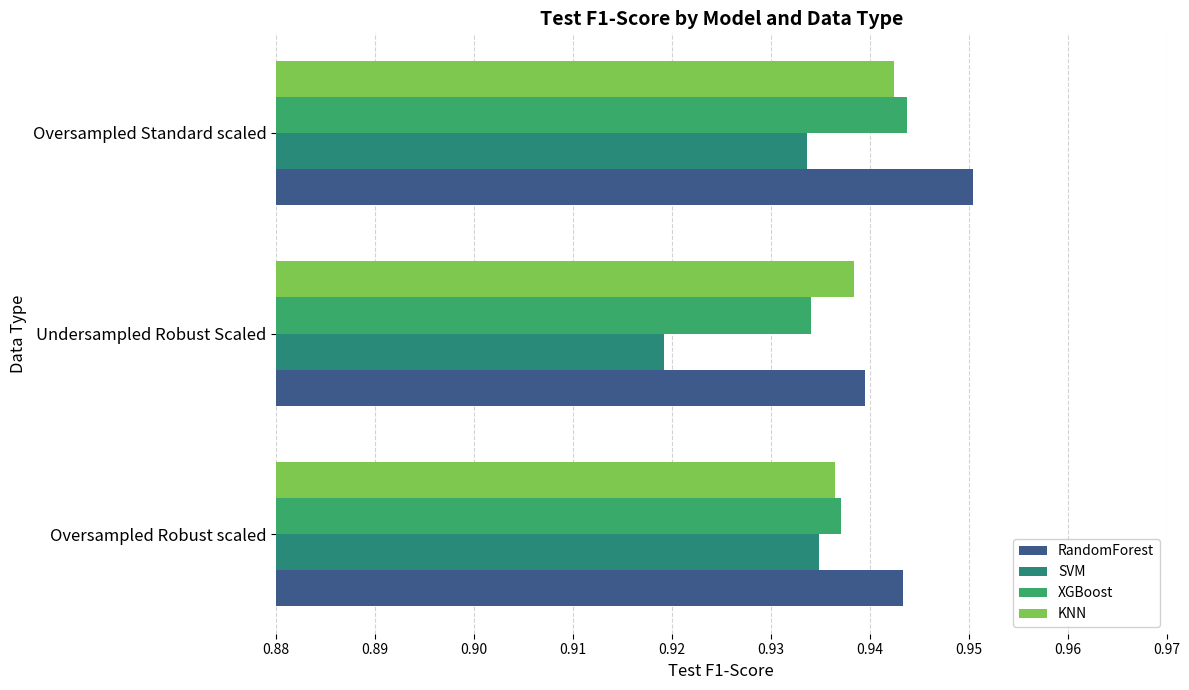

What are all the series names shown in the legend?

RandomForest, SVM, XGBoost, KNN